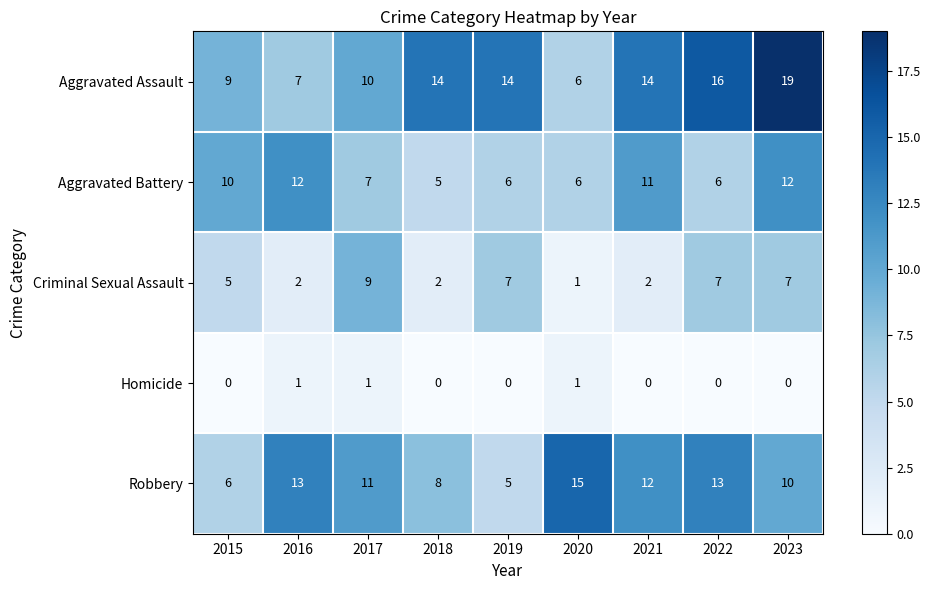

Where is Aggravated Battery nearest to the value 8?

2017